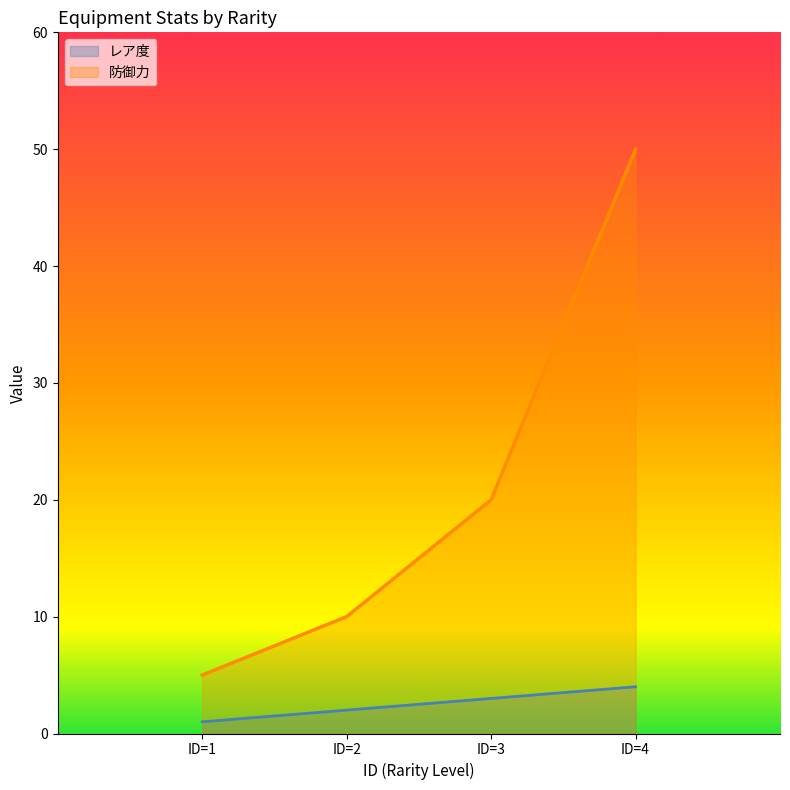

Reading left to right, transcribe all the data shown in this chart.

レア度: 1	2	3	4
防御力: 5	10	20	50